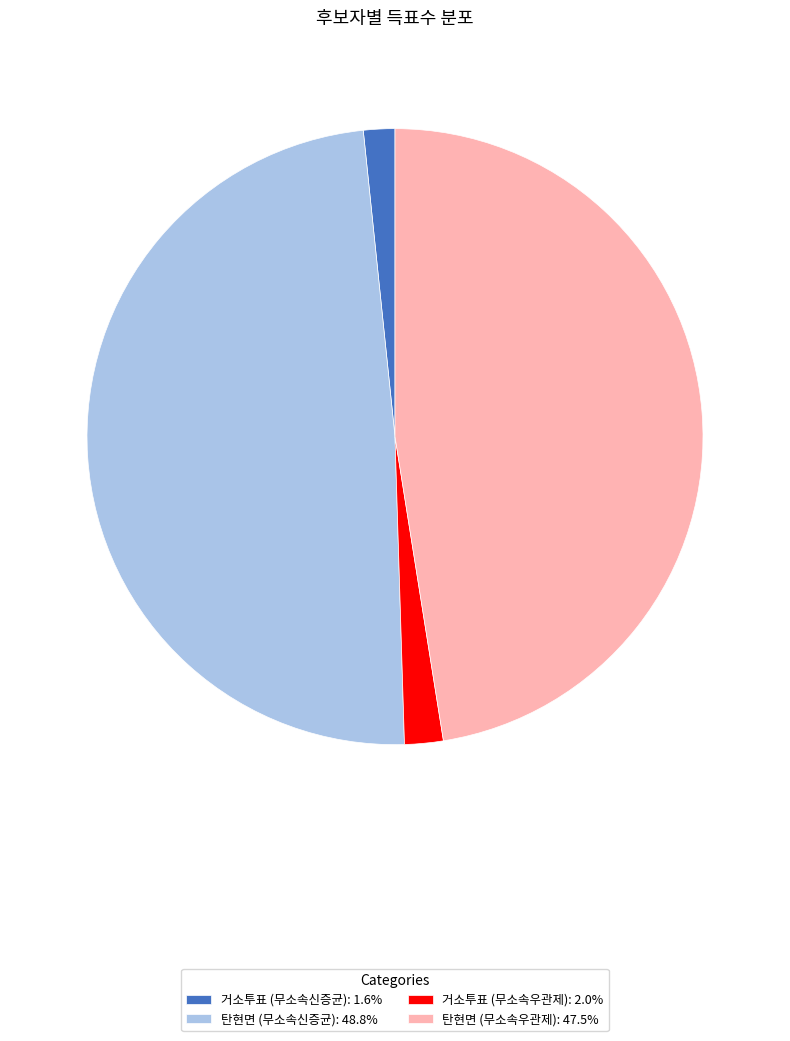

Count the number of slices in the pie.

4